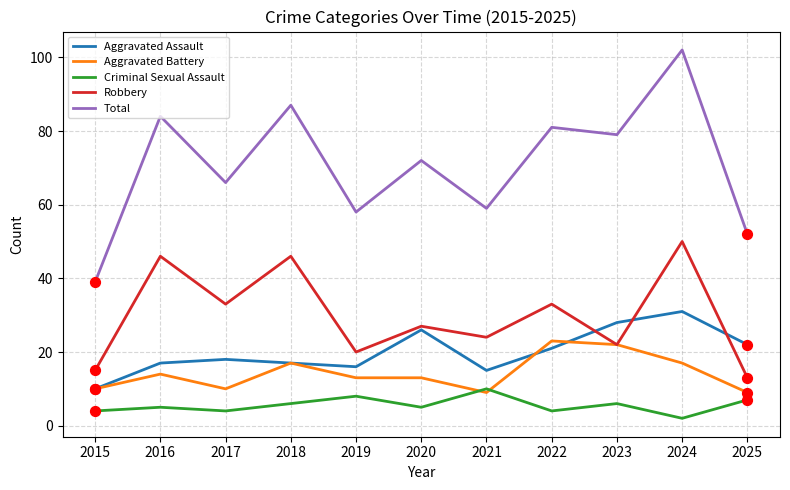

At how many categories does at least one series exceed 11?

11